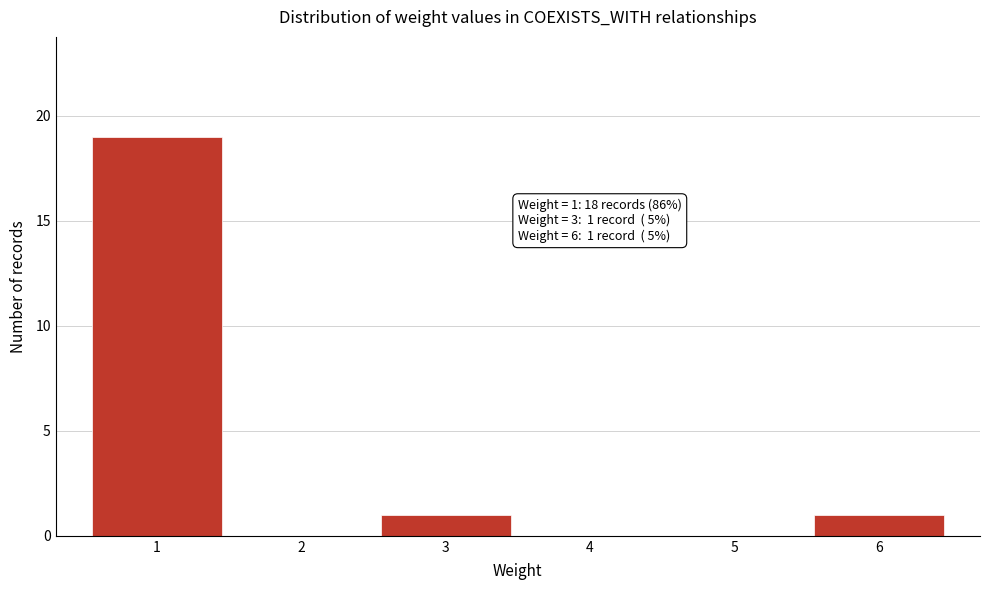

Reading left to right, transcribe all the data shown in this chart.

1=19	2=0	3=1	4=0	5=0	6=1